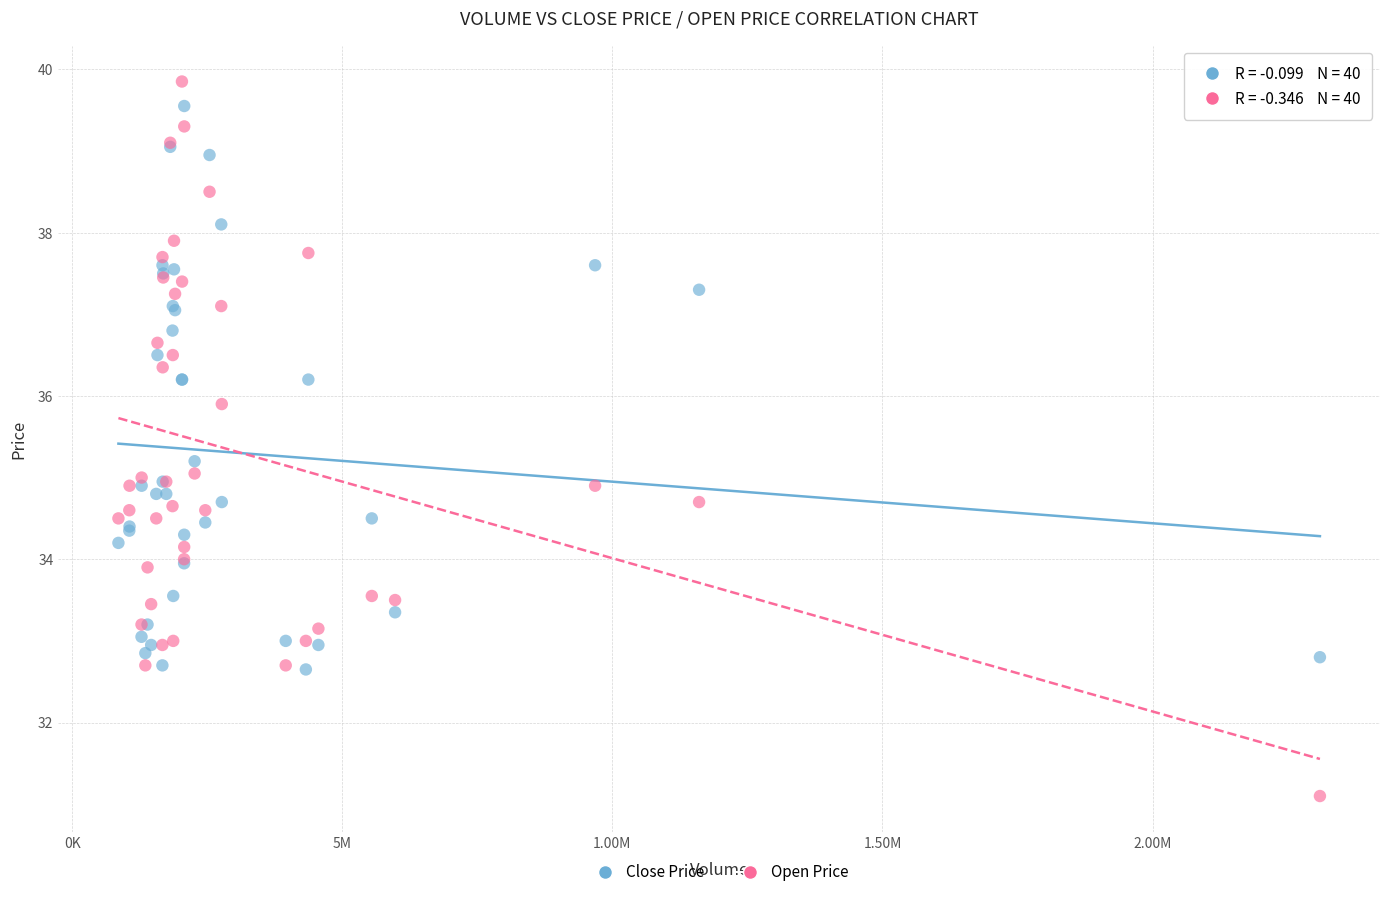

Which series contains the highest Y value?

Open Price